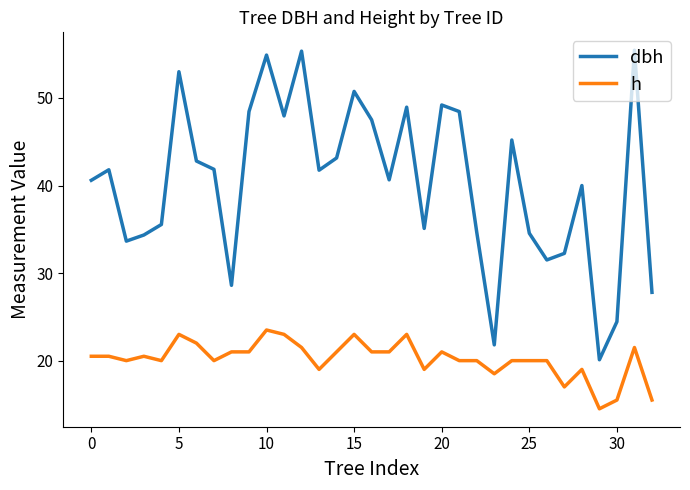

Which series has the largest total across all categories?

dbh